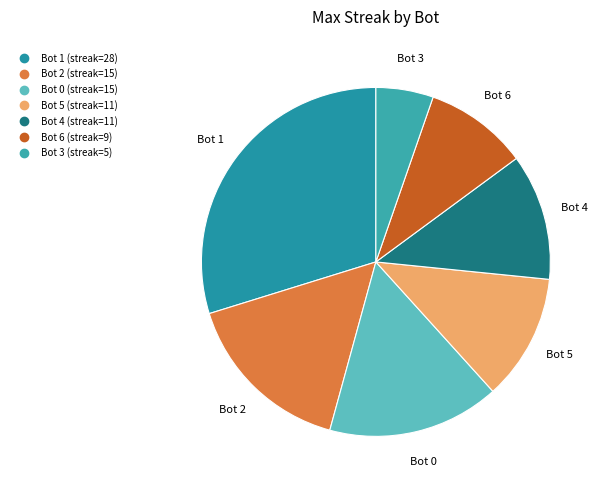

Which category has the biggest portion of the pie?

1